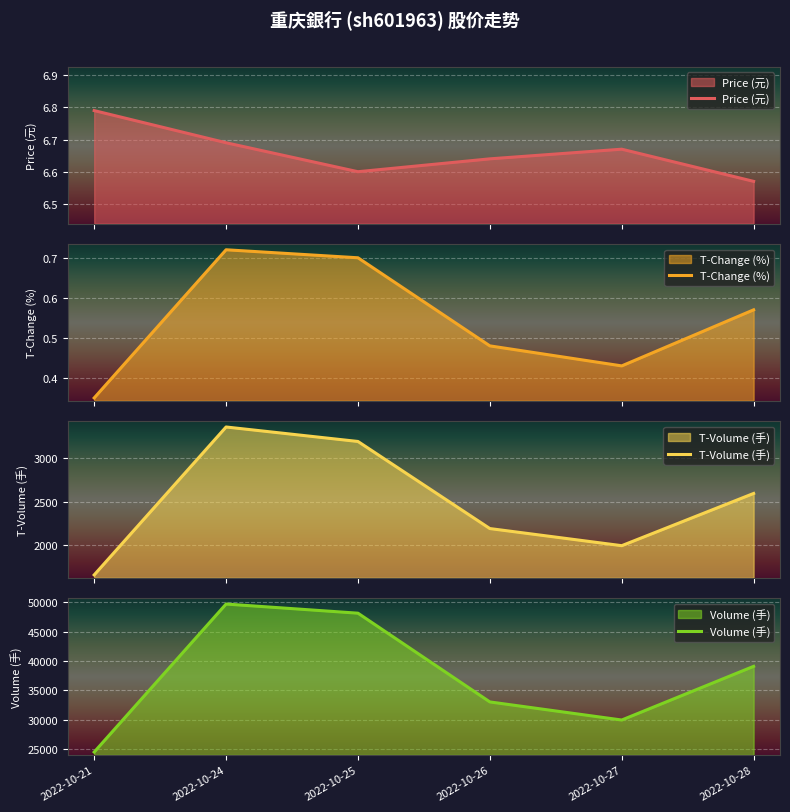

Rank the series by their maximum value, from highest to lowest.

Volume (手), T-Volume (手), Price (元), T-Change (%)